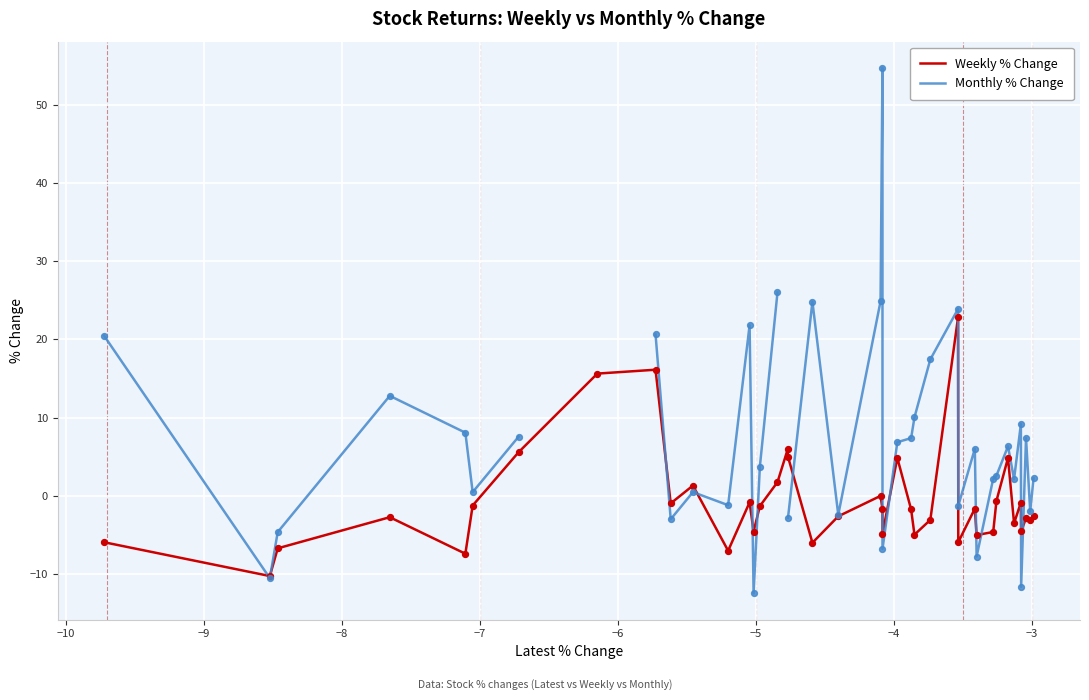

What are all the series names shown in the legend?

Weekly % Change, Monthly % Change